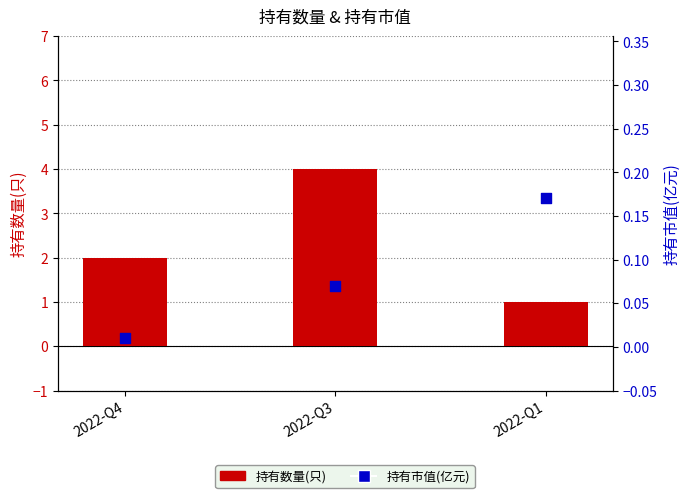

What is the total value across all series at 2022-Q4?

2.0